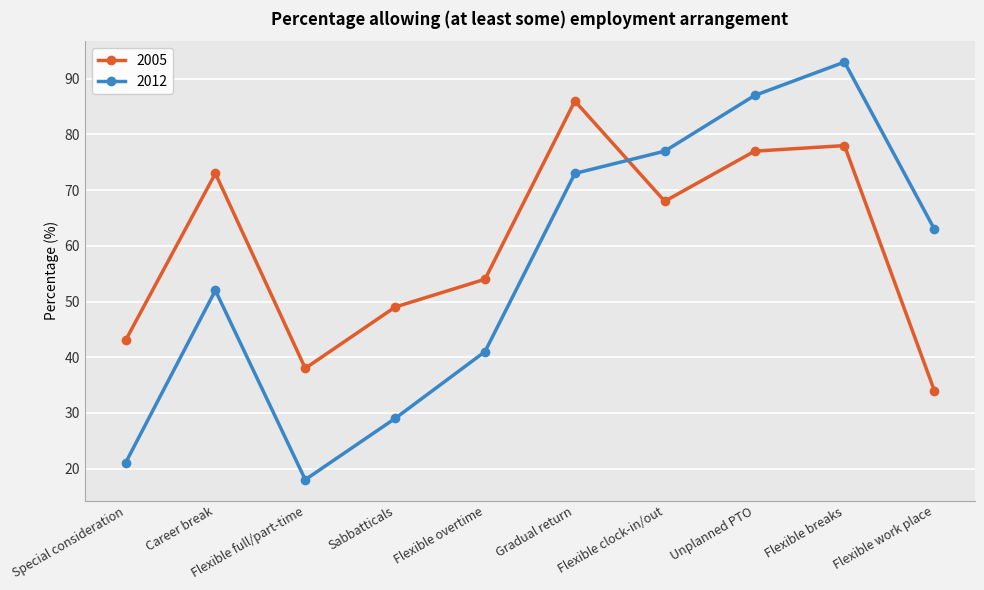

What is the approximate value of 2012 at Career break, to the nearest 10?

50